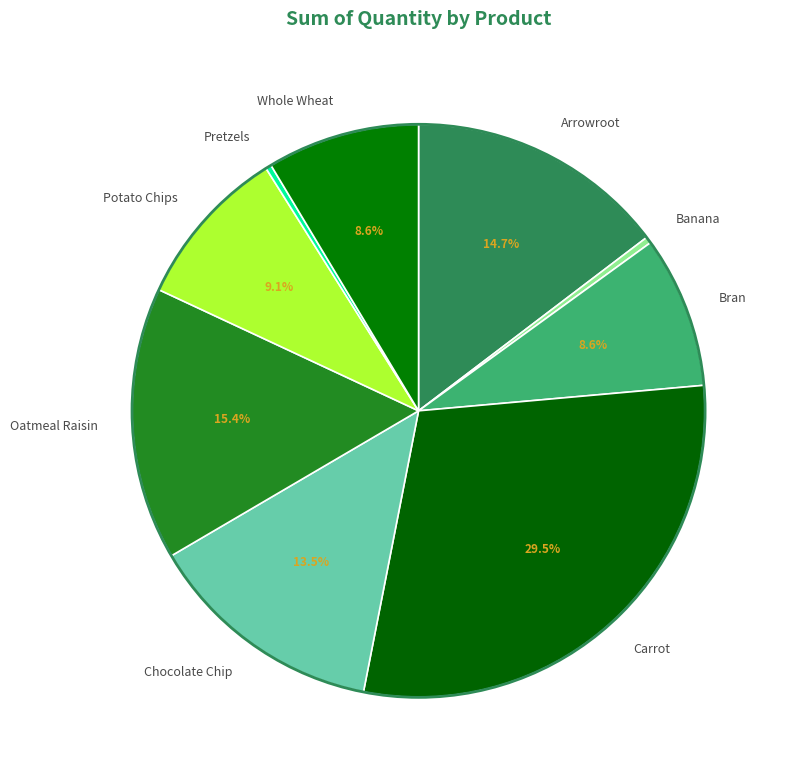

Which has a higher value, Chocolate Chip or Pretzels?

Chocolate Chip